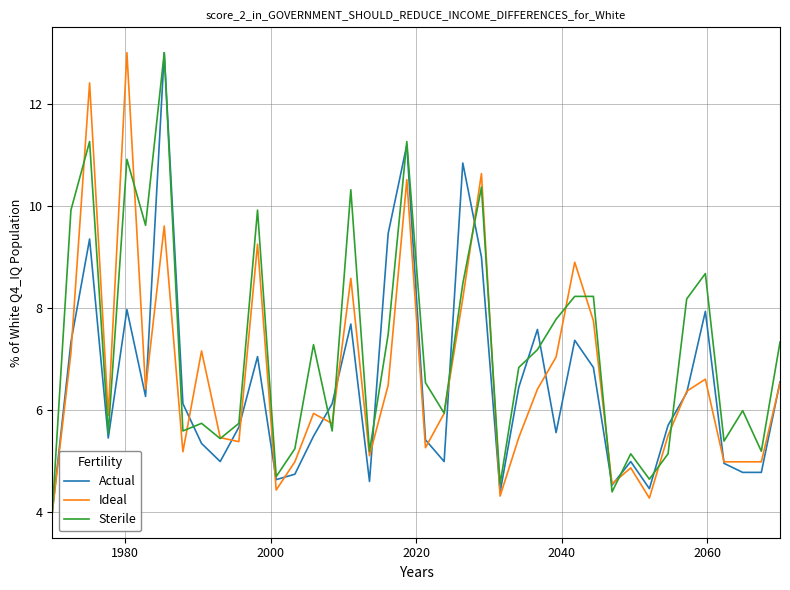

What is the greatest value displayed?

13.0